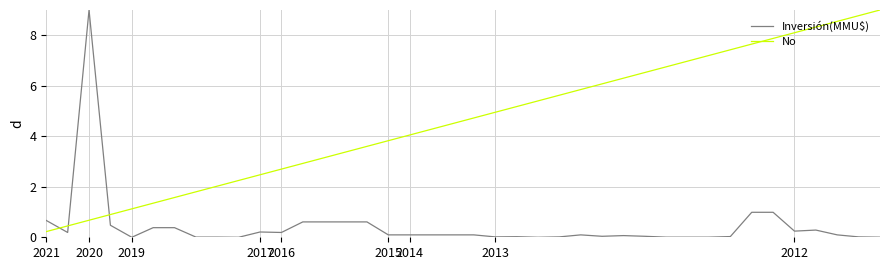

What is the greatest value displayed?

9.0